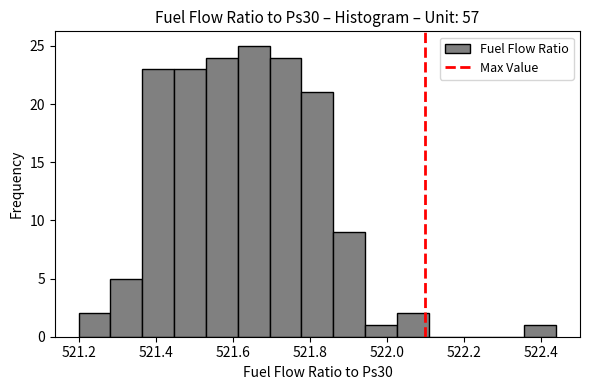

Over which range of the x-axis is the bar tallest?

521.62 to 521.70